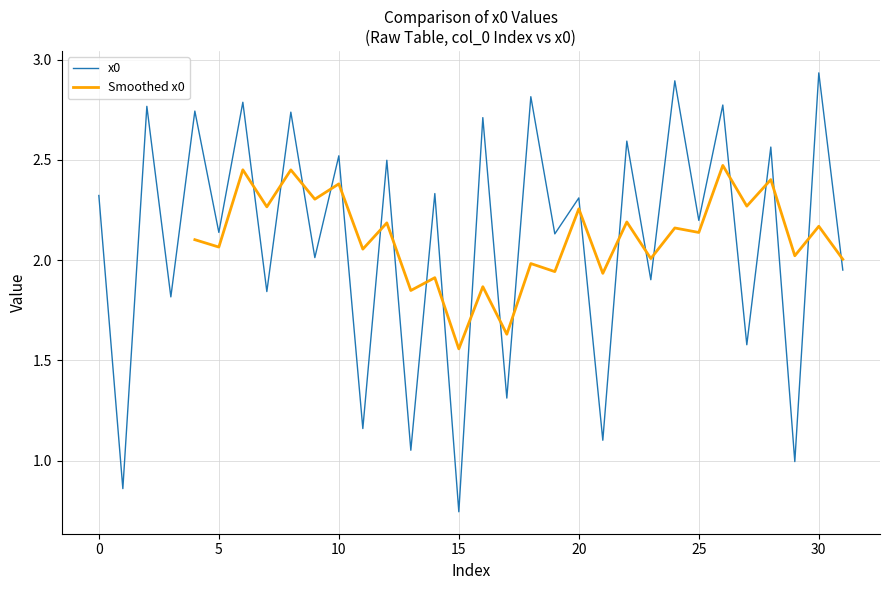

What is the average value?

2.1